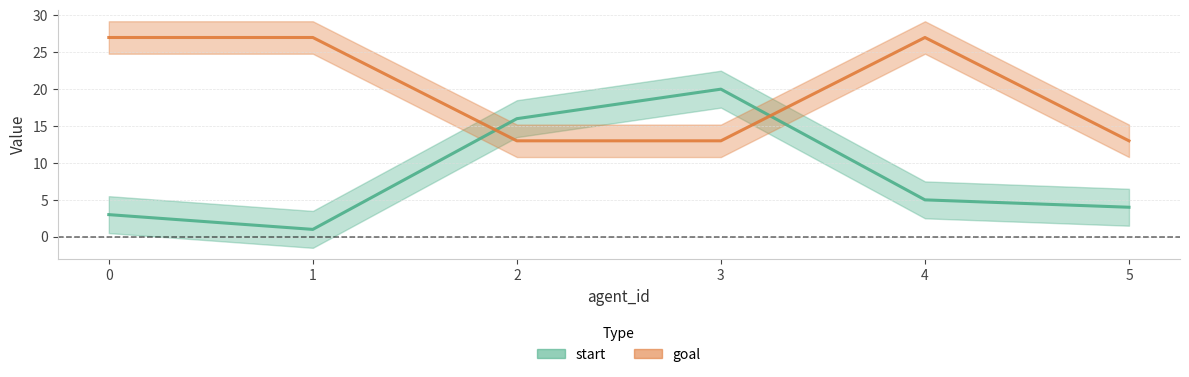

What is the value of the goal point at the 1st from the left?

27